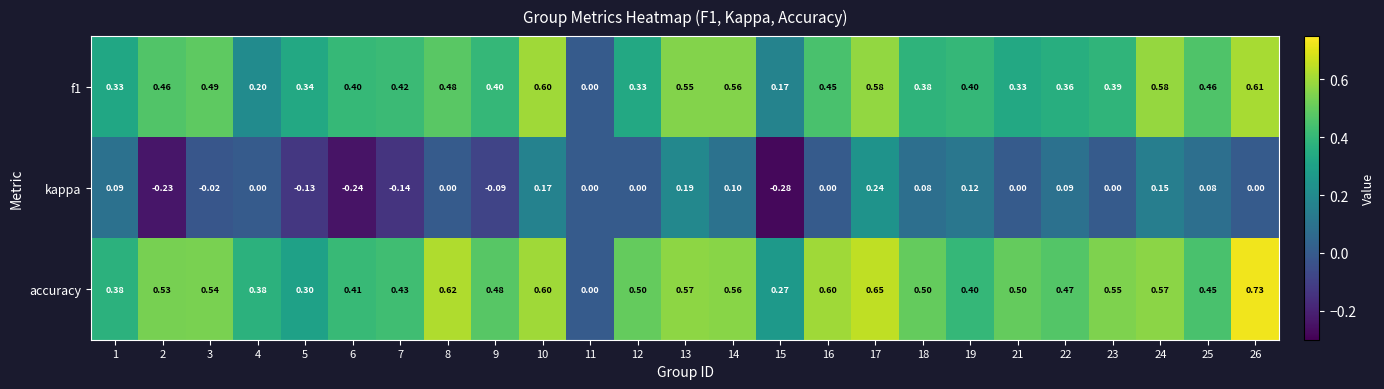

Is the value of kappa at 1 greater than the value of f1 at 25?

No